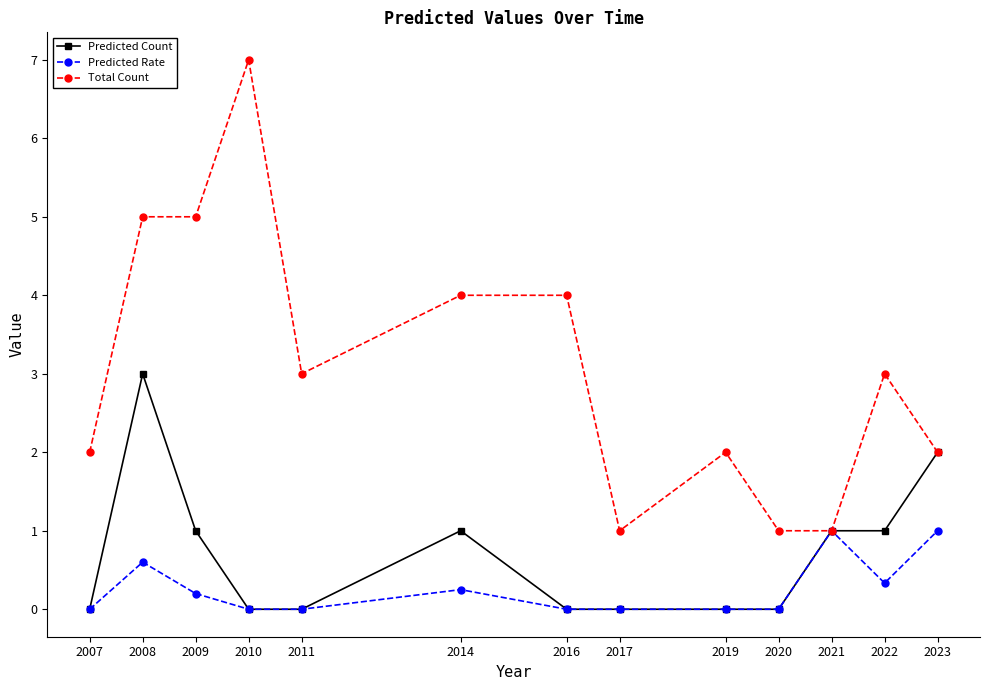

The value of Predicted Rate at 2016 is 0.0. True or false?

True